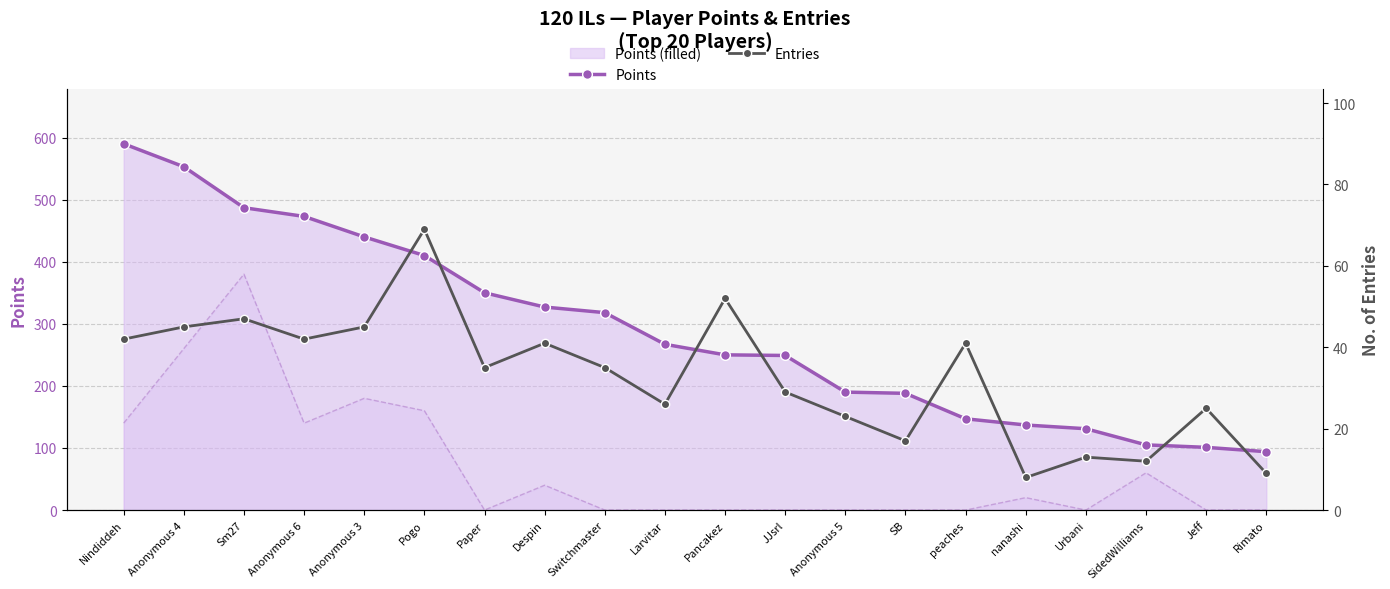

True or false: Entries and Points cross at least once.

False